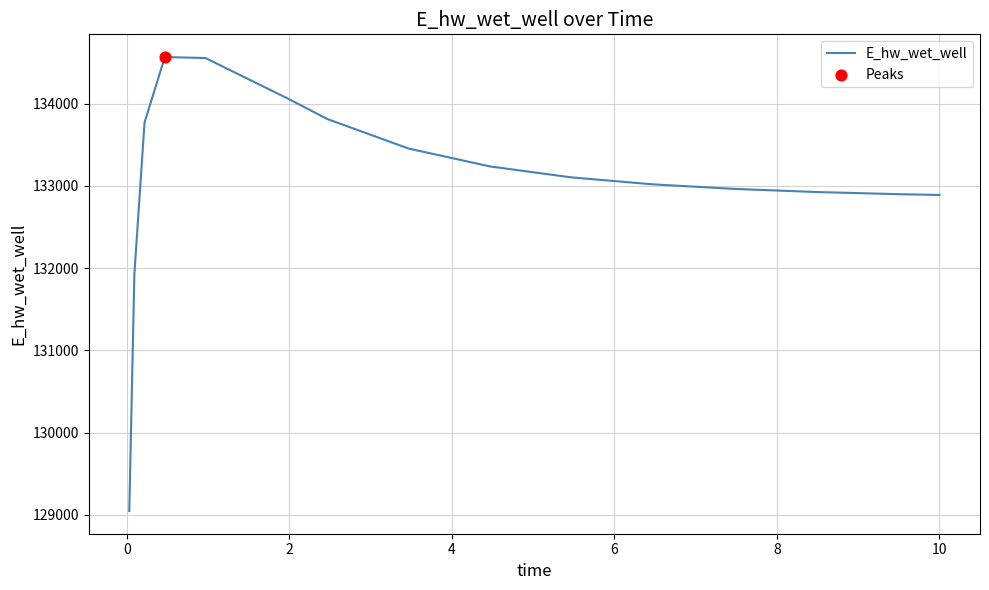

What is the minimum value shown in the chart?

129047.1